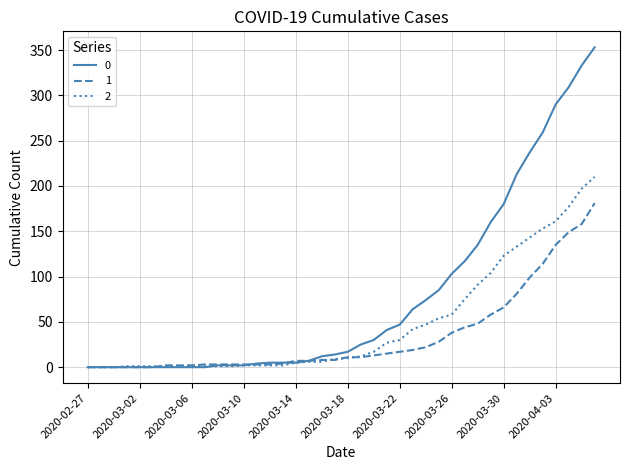

List the series in order of their overall mean, highest first.

0, 2, 1